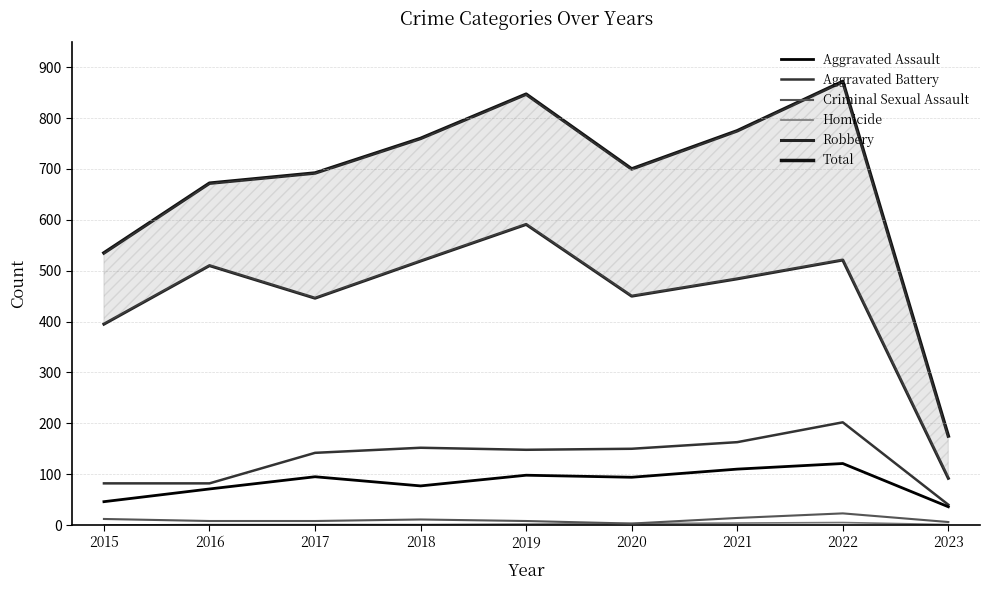

How many data points in Total are above 700?

4